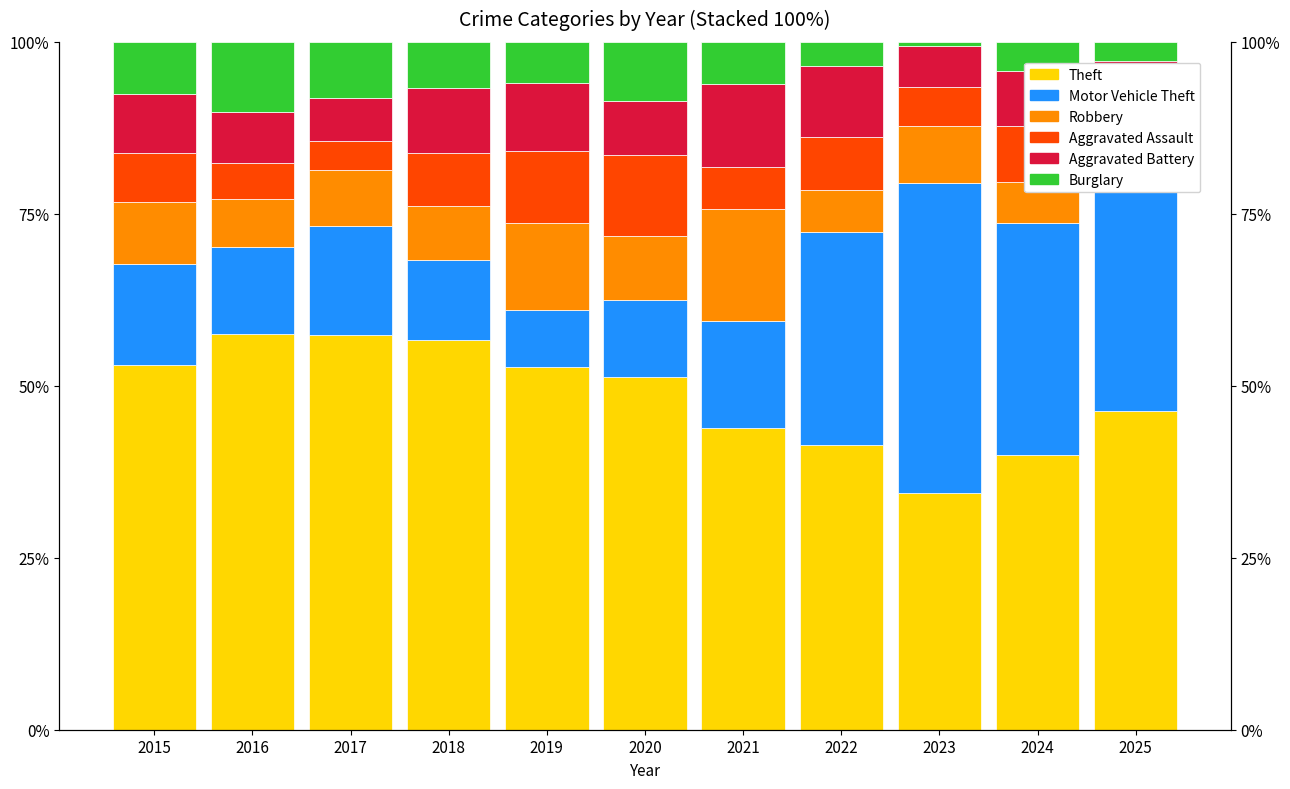

Reading left to right, extract all data points from this chart.

Theft: 53.0	57.6	57.4	56.7	52.7	51.3	43.9	41.4	34.4	40.0	46.3
Motor Vehicle Theft: 14.6	12.7	15.8	11.7	8.2	11.2	15.5	31.0	45.2	33.7	34.2
Robbery: 9.1	6.9	8.1	7.8	12.6	9.2	16.2	6.0	8.2	6.0	3.6
Aggravated Assault: 7.1	5.3	4.3	7.8	10.4	11.8	6.1	7.8	5.7	8.1	7.5
Aggravated Battery: 8.6	7.3	6.2	9.4	9.9	7.9	12.2	10.3	6.0	8.1	5.7
Burglary: 7.6	10.2	8.1	6.7	6.0	8.6	6.1	3.4	0.6	4.2	2.8